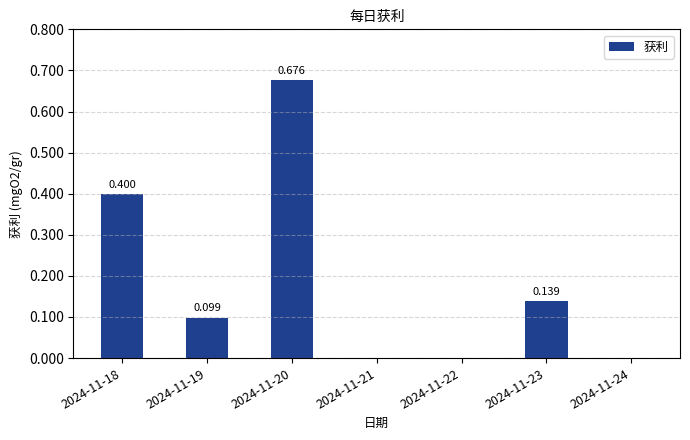

Count the number of values greater than 0.

4